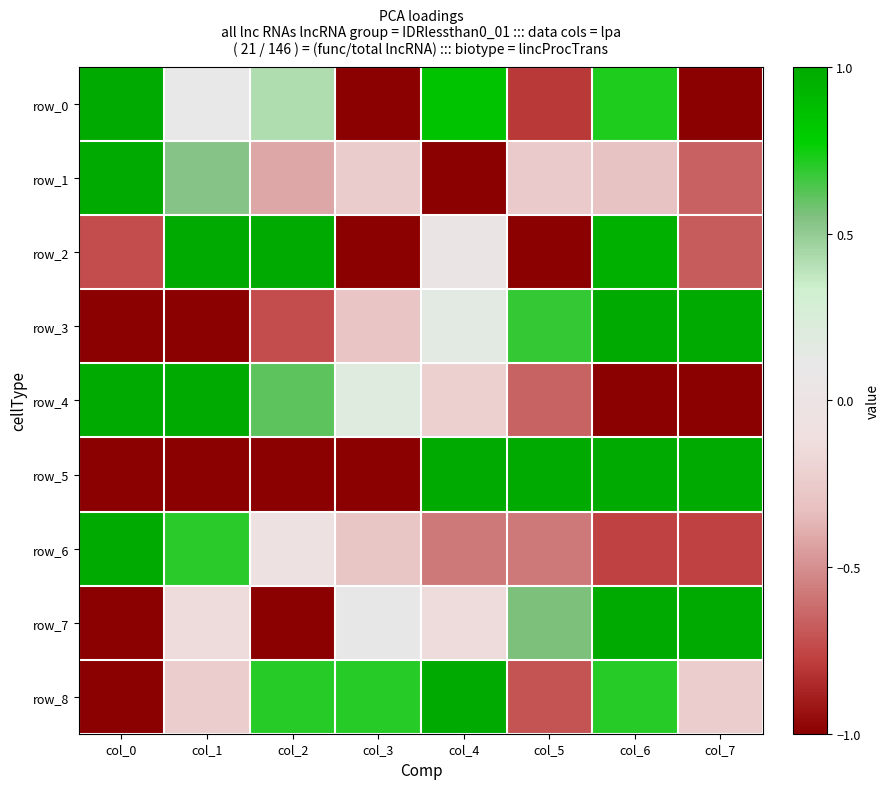

What is the approximate value of row_6 at col_4?

-0.6